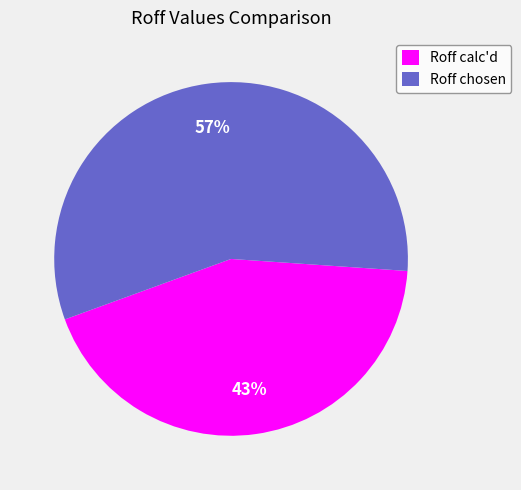

Which category accounts for the majority?

Roff chosen